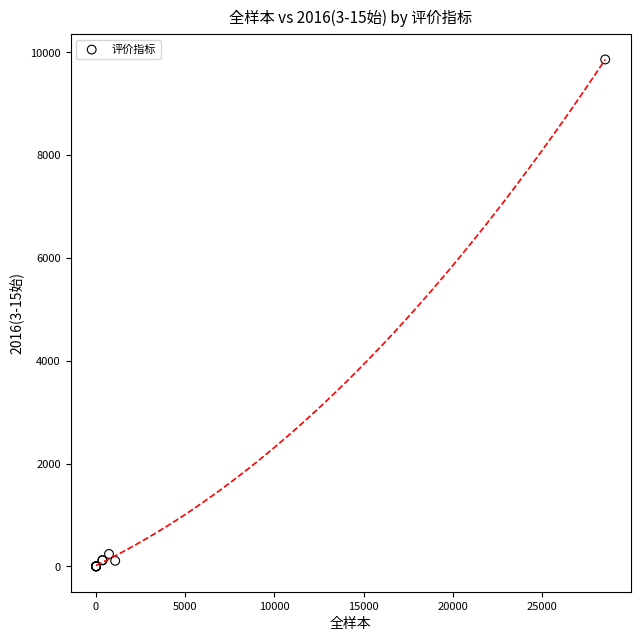

What Y value in the scatter plot is closest to 4931?

242.0